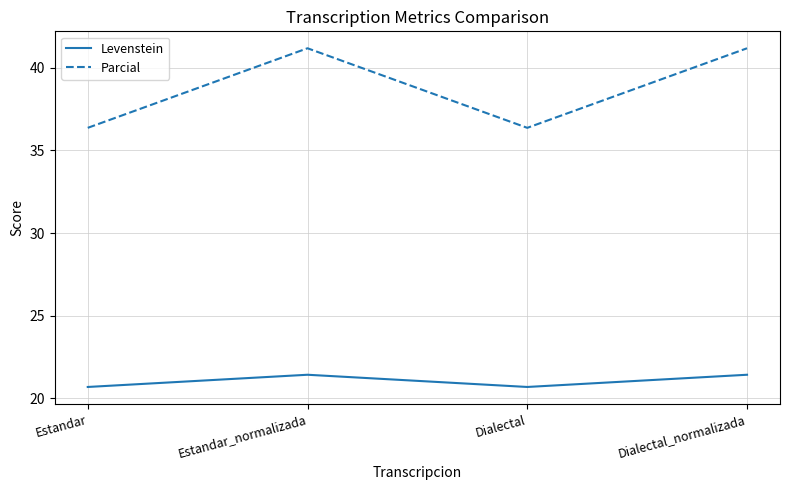

Where is the first local maximum for Levenstein?

Estandar_normalizada